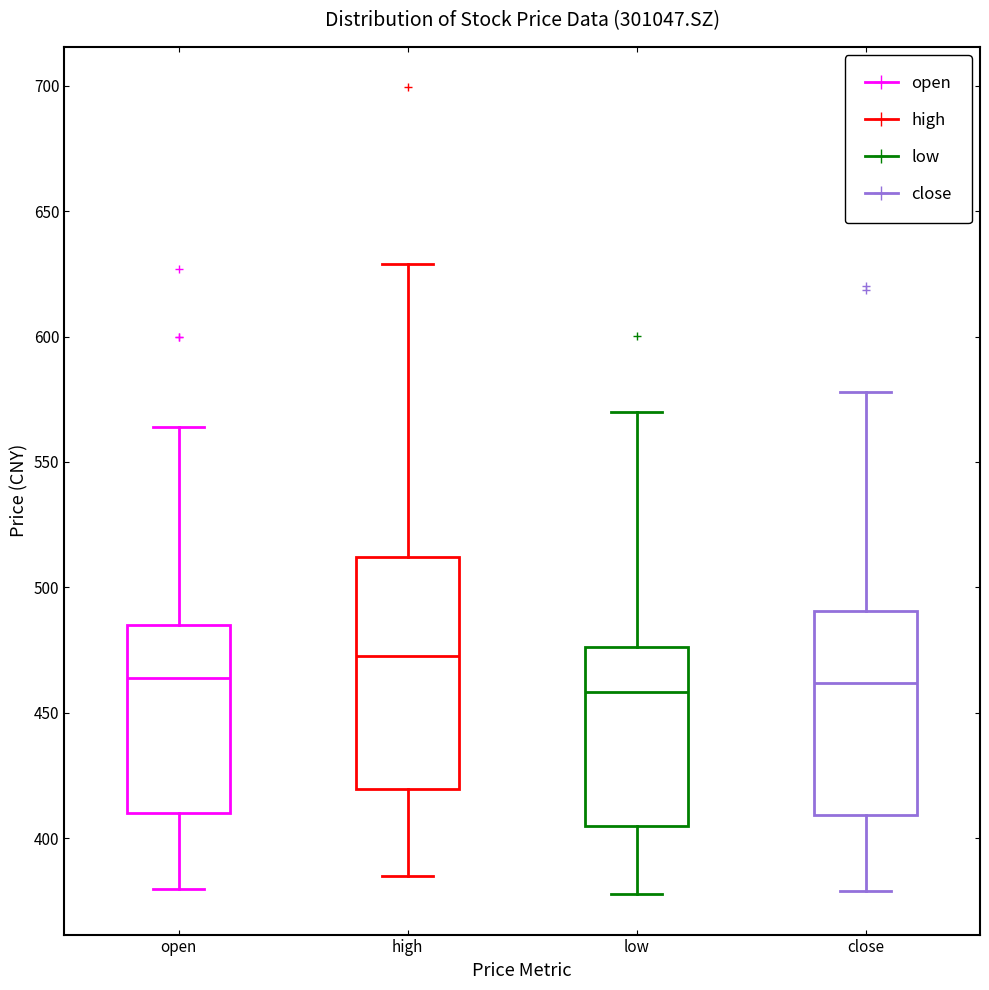

Reading left to right, read every box against the y-axis: the position of its median line, the range the box covers, and the ends of its whiskers. The values are not printed on the chart, so give them approximately, as read against the axis.

open: median 465, box 410 to 485, whiskers 380 to 565
high: median 475, box 420 to 510, whiskers 385 to 630
low: median 460, box 405 to 475, whiskers 380 to 570
close: median 460, box 410 to 490, whiskers 380 to 580